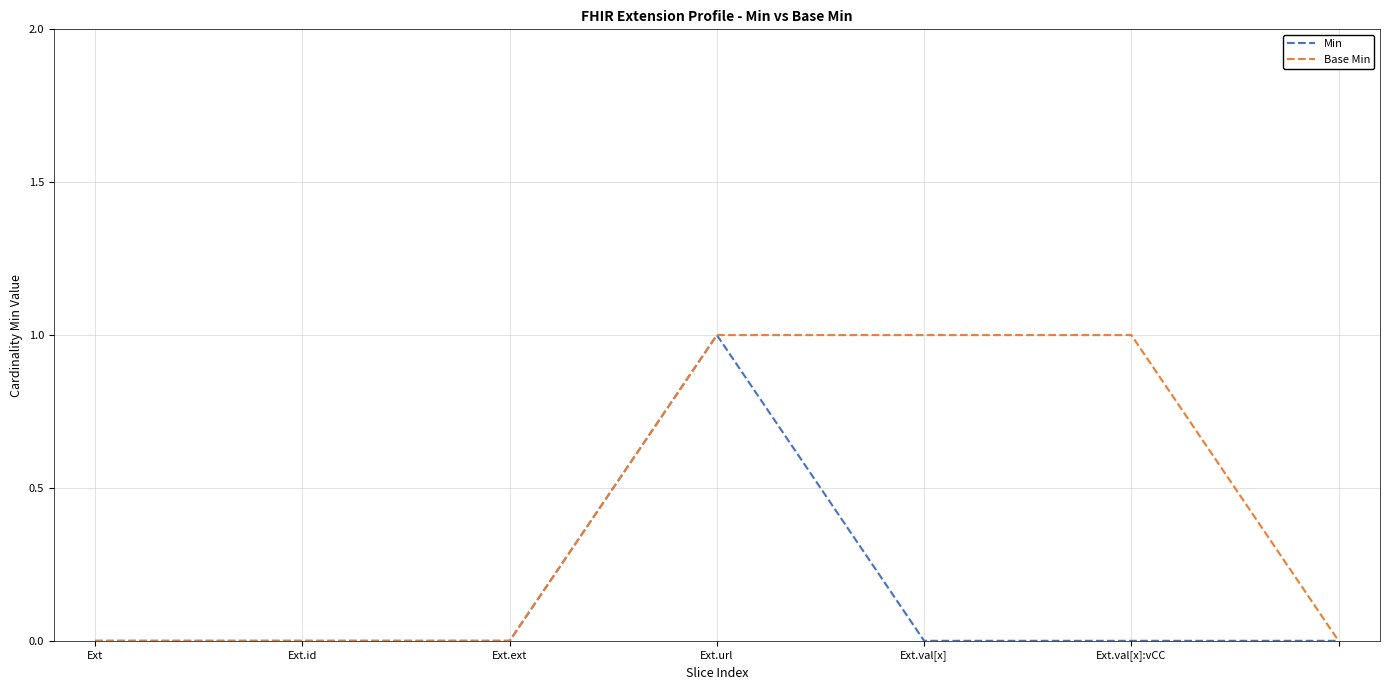

Which series has the largest total across all categories?

Base Min